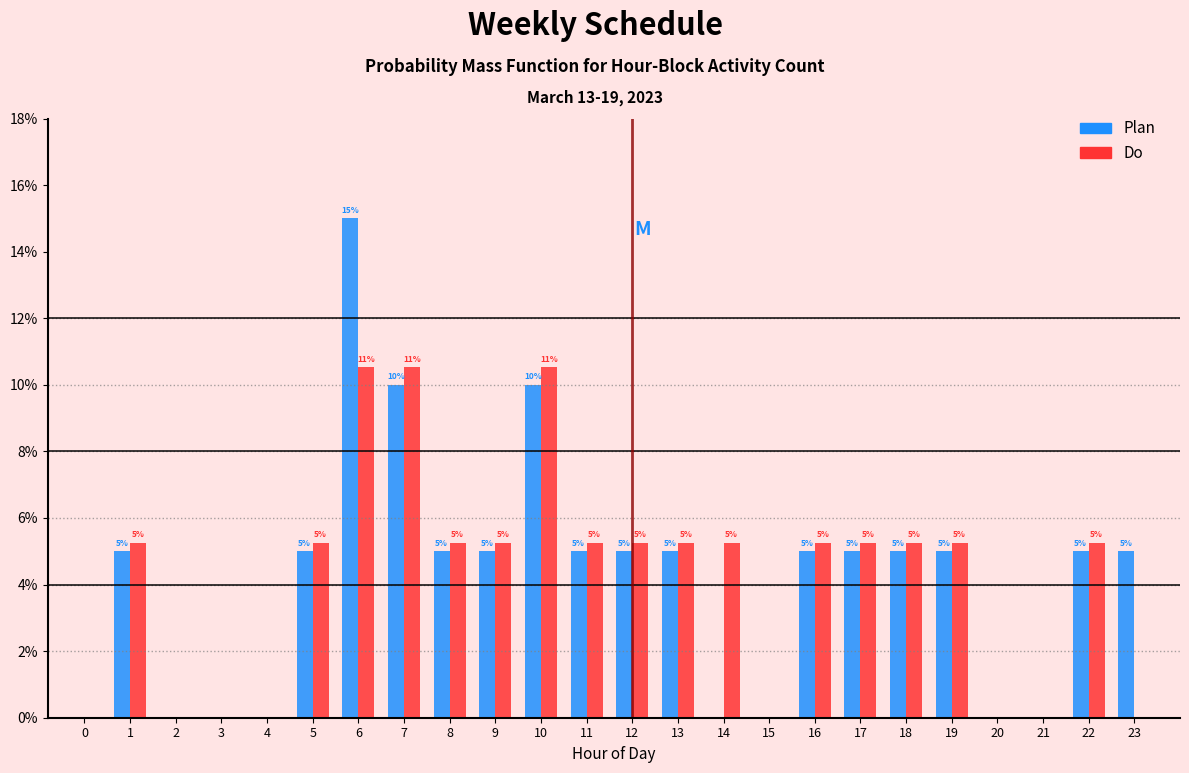

True or false: Do has a value of 8.5 at 13.

False